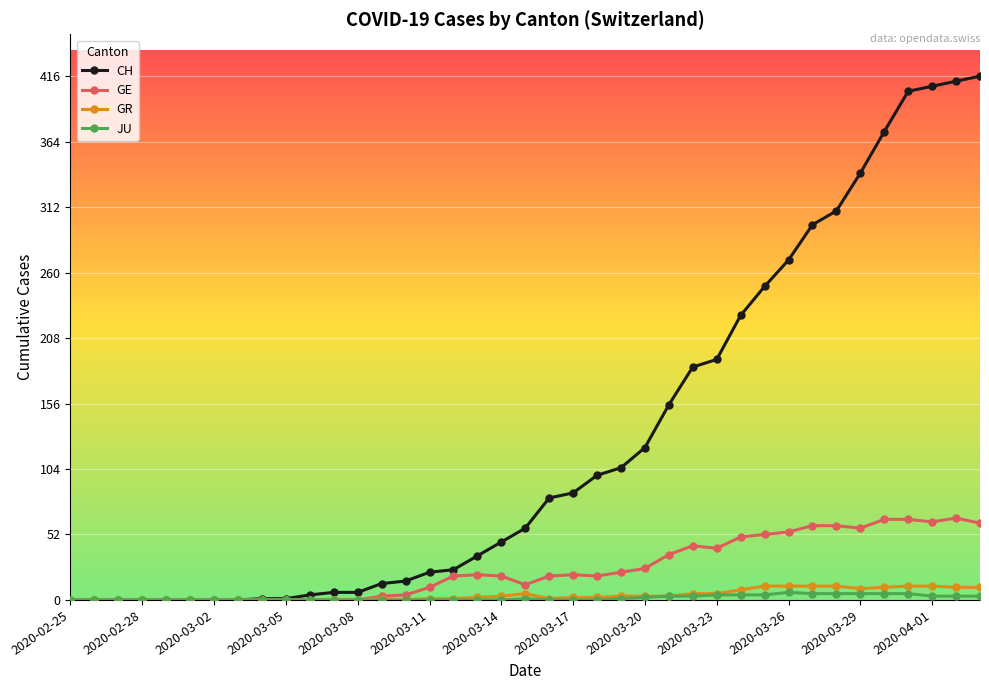

Which series has the widest spread of values?

CH